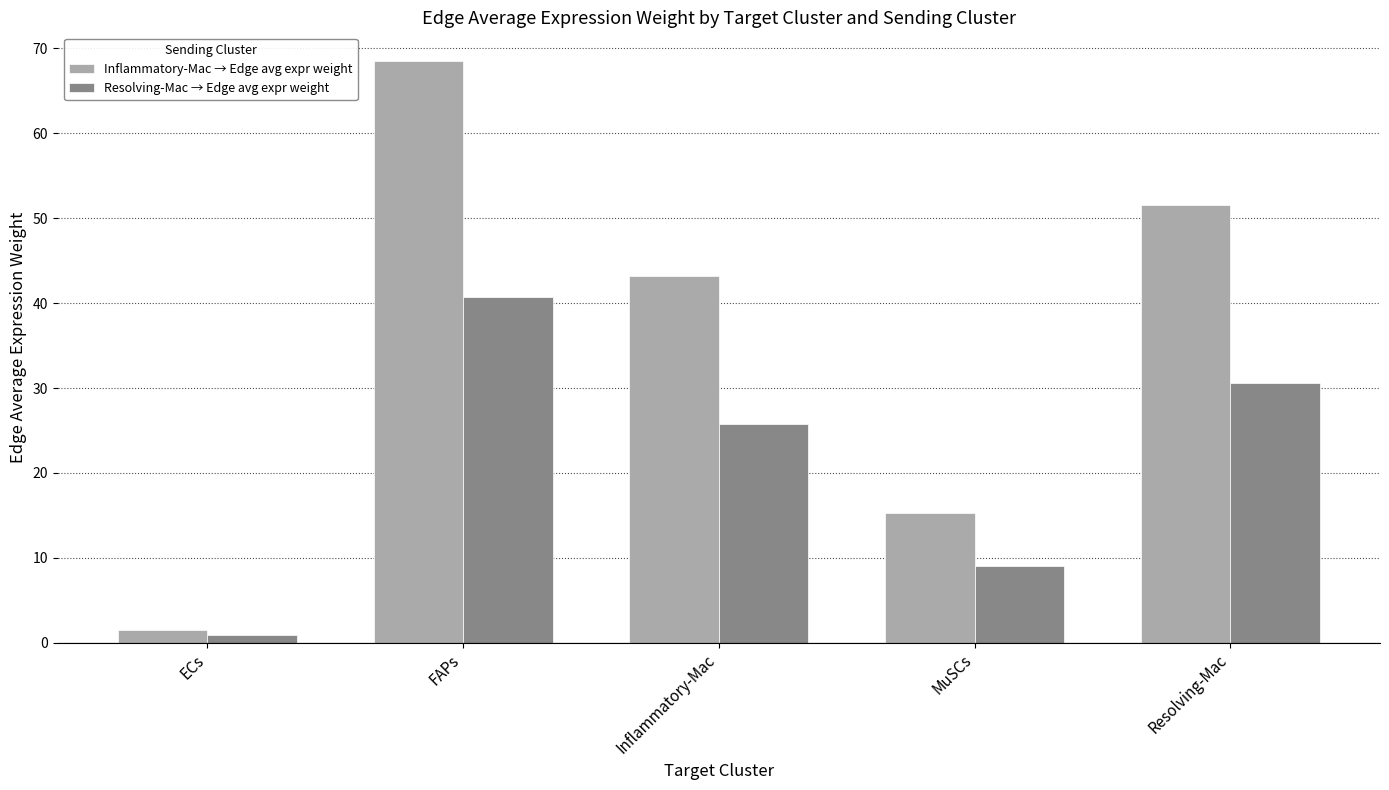

How many series are shown in this chart?

2